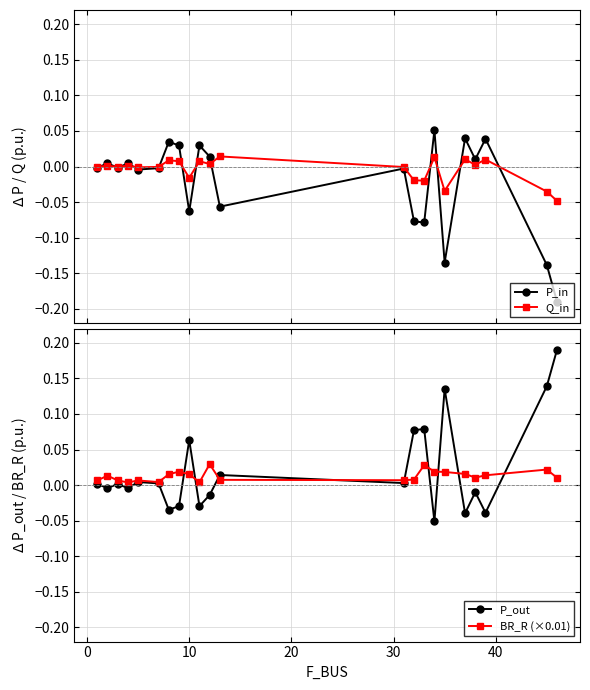

The BR_R (×0.01) series shows 0.0 at 10. True or false?

False